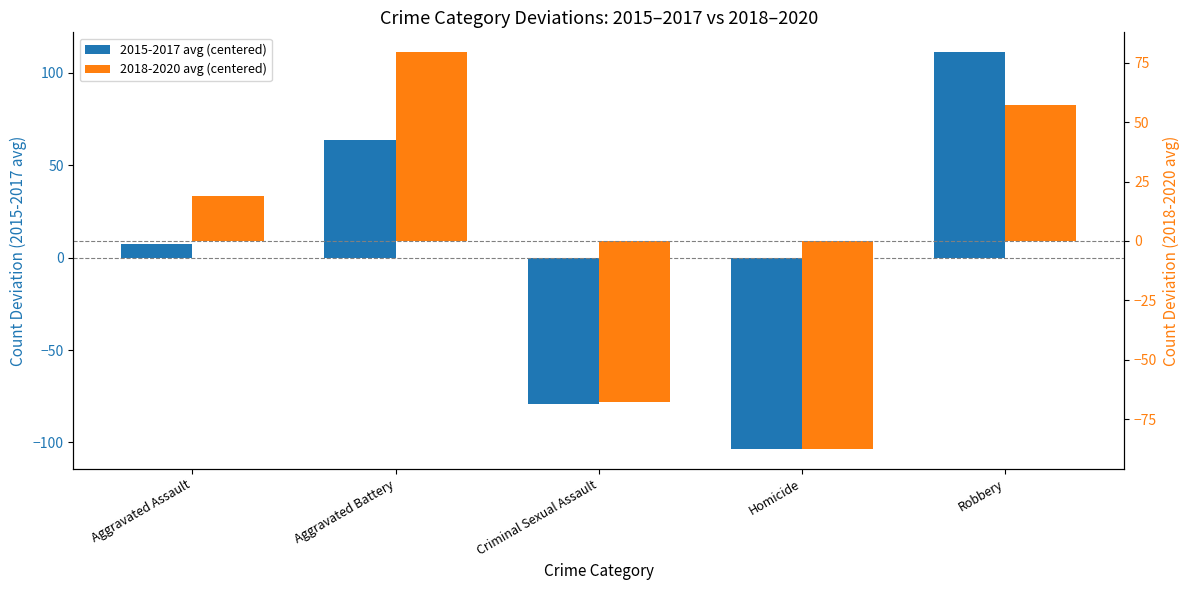

Reading left to right, what are all the values shown in this chart?

2015-2017 avg (centered): Aggravated Assault=7.5	Aggravated Battery=63.9	Criminal Sexual Assault=-79.1	Homicide=-103.5	Robbery=111.2
2018-2020 avg (centered): Aggravated Assault=18.8	Aggravated Battery=79.5	Criminal Sexual Assault=-67.9	Homicide=-87.5	Robbery=57.1